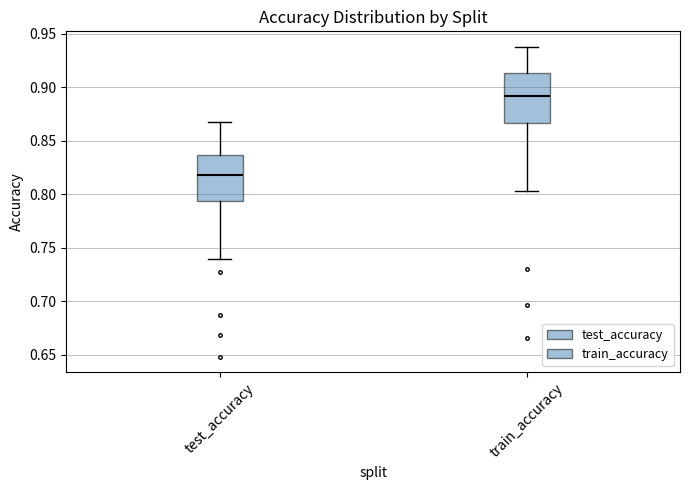

Where is the upper edge of the box for train_accuracy on the y-axis? The values are not printed on the chart, so give them approximately, as read against the axis.

0.915